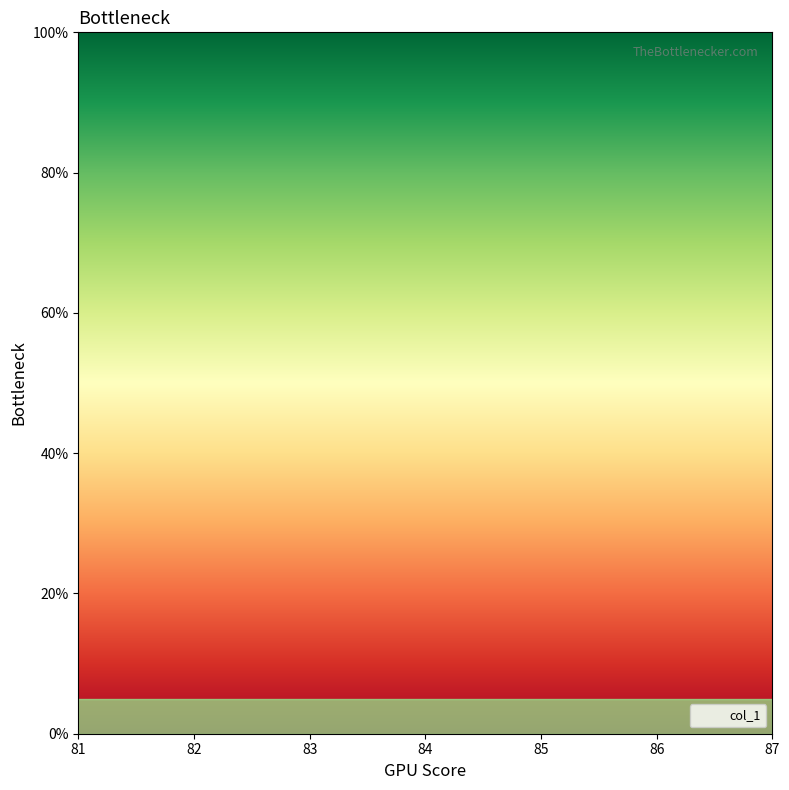

List the labels in order of value, largest first.

81, 82, 83, 84, 85, 86, 87